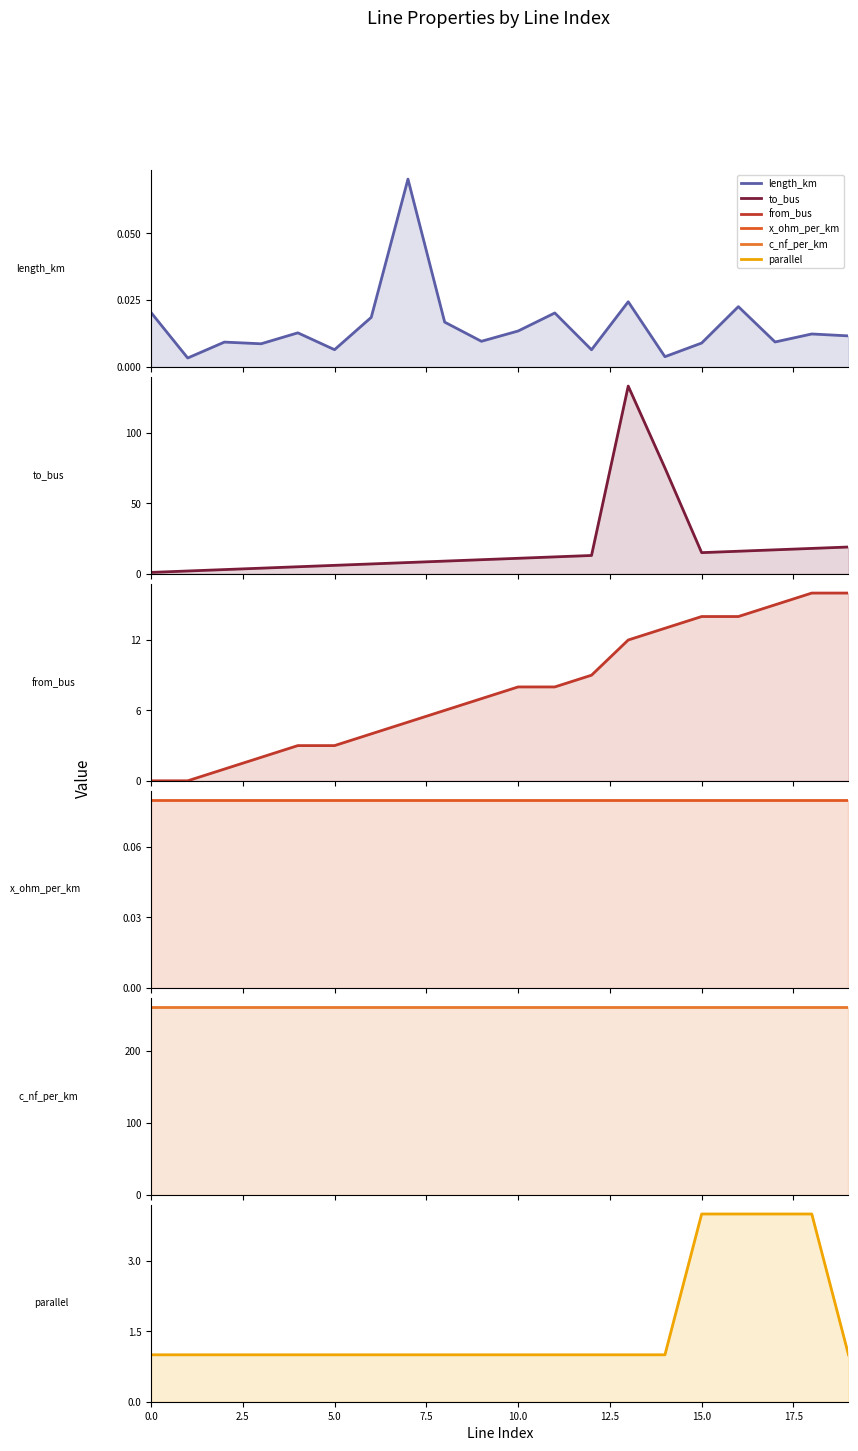

Rank the series at 17.5 from highest to lowest value.

c_nf_per_km, to_bus, from_bus, parallel, x_ohm_per_km, length_km